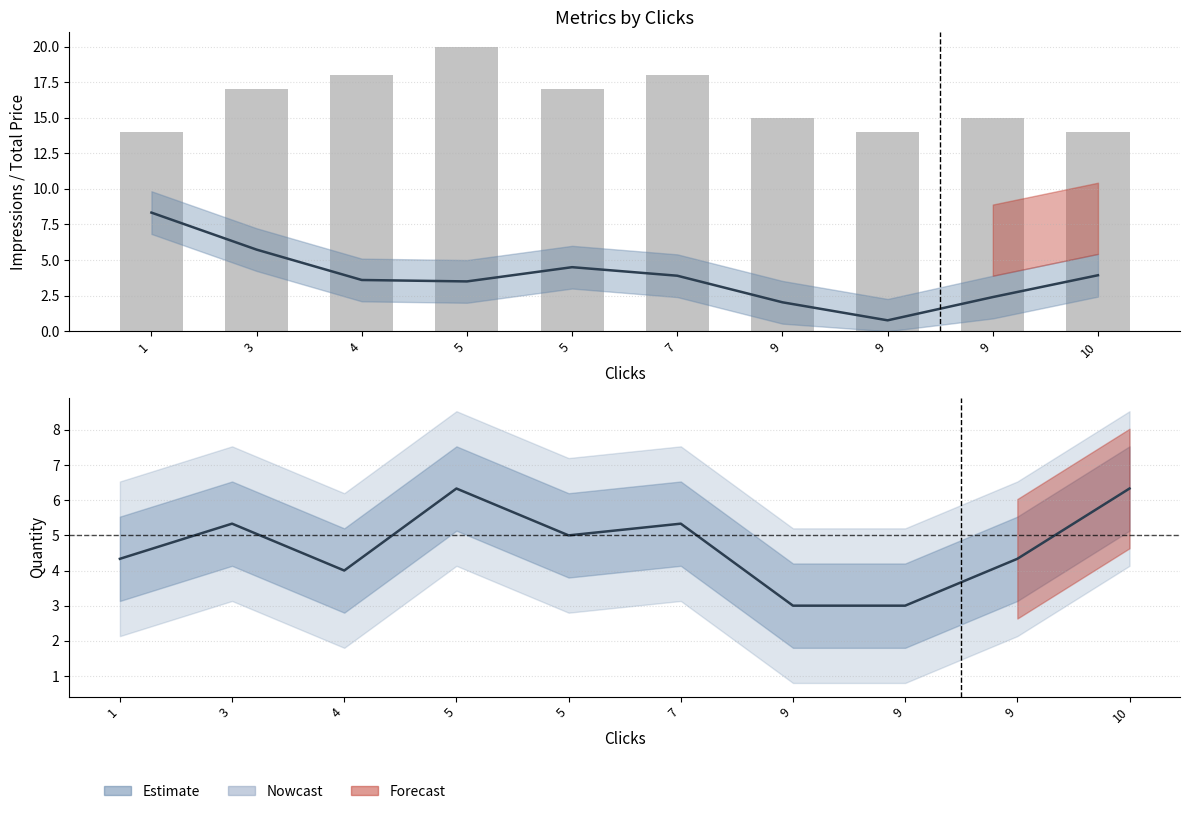

Reading left to right, what are all the values shown in this chart?

total_price: 1=8.3	3=5.7	4=3.6	5=3.5	5=4.5	7=3.9	9=2.0	9=0.8	9=2.4	10=3.9
impressions: 1=14.0	3=17.0	4=18.0	5=20.0	5=17.0	7=18.0	9=15.0	9=14.0	9=15.0	10=14.0
quantity: 1=4.3	3=5.3	4=4.0	5=6.3	5=5.0	7=5.3	9=3.0	9=3.0	9=4.3	10=6.3